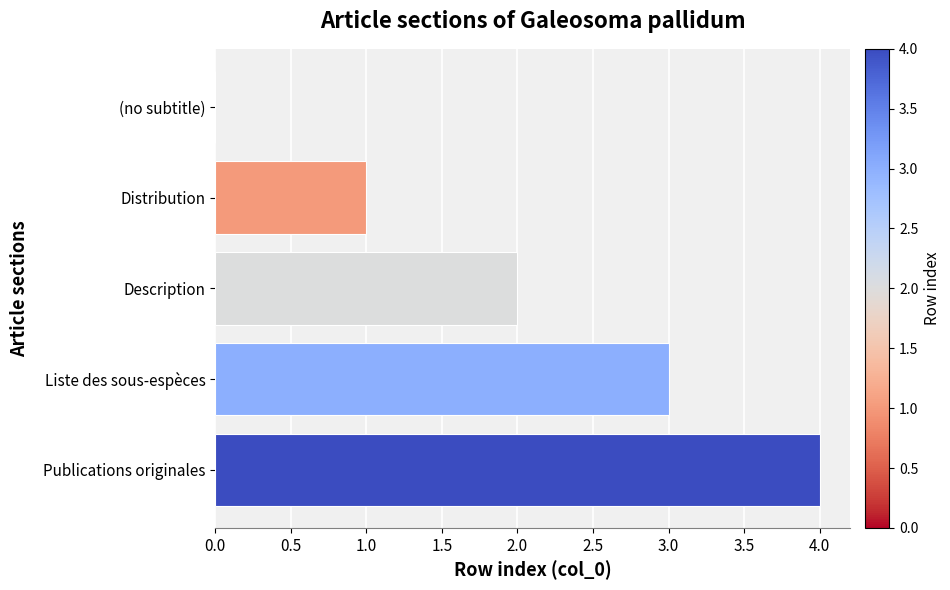

What is the change in value from Description to Publications originales?

+2